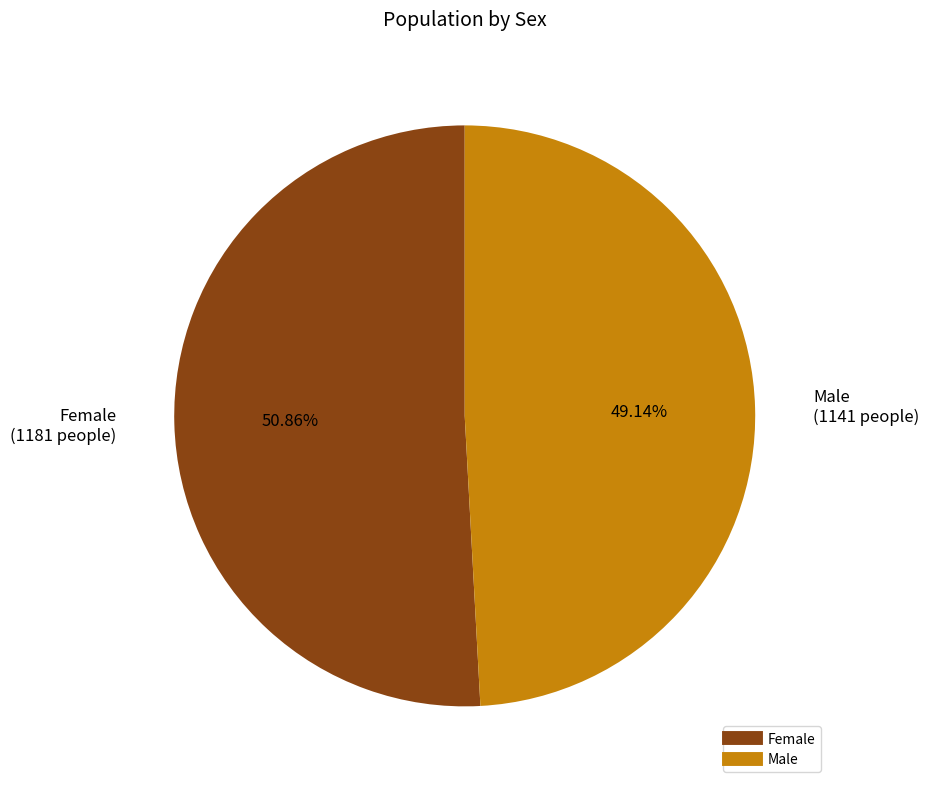

Does Female account for over 50% of the chart?

Yes